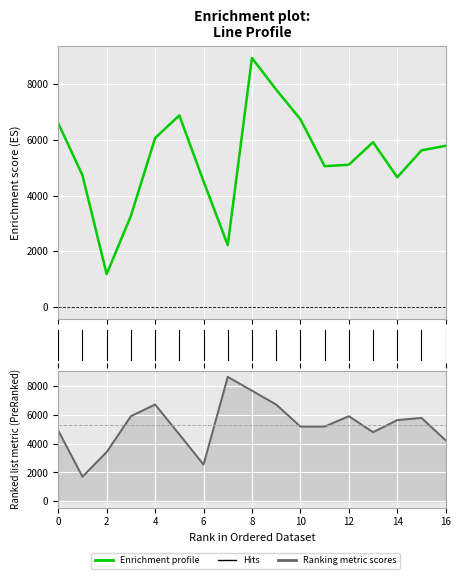

How many values in the y series are below 5190?

7